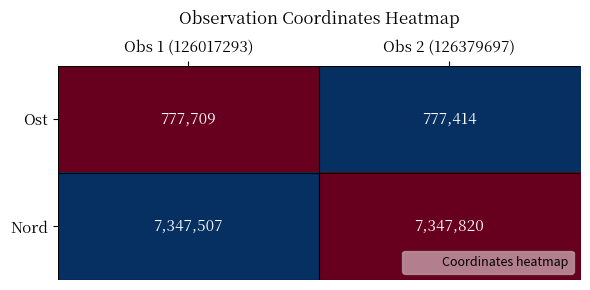

What is the greatest value displayed?

7347820